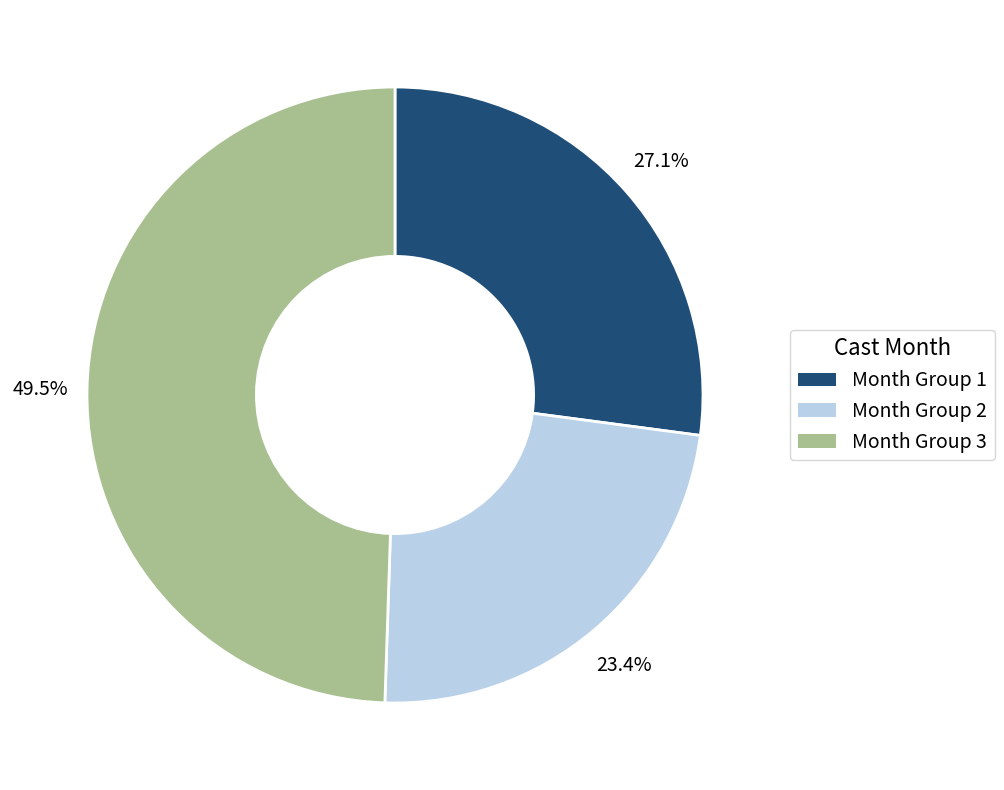

Which slice is the largest?

Month Group 3